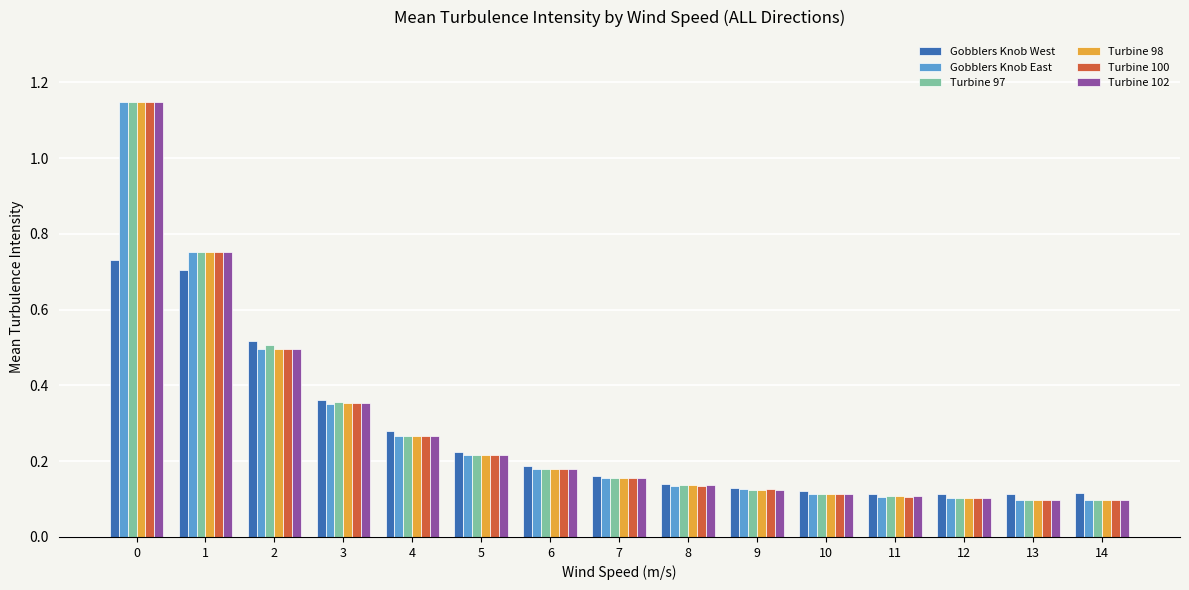

How many groups of bars are there?

15